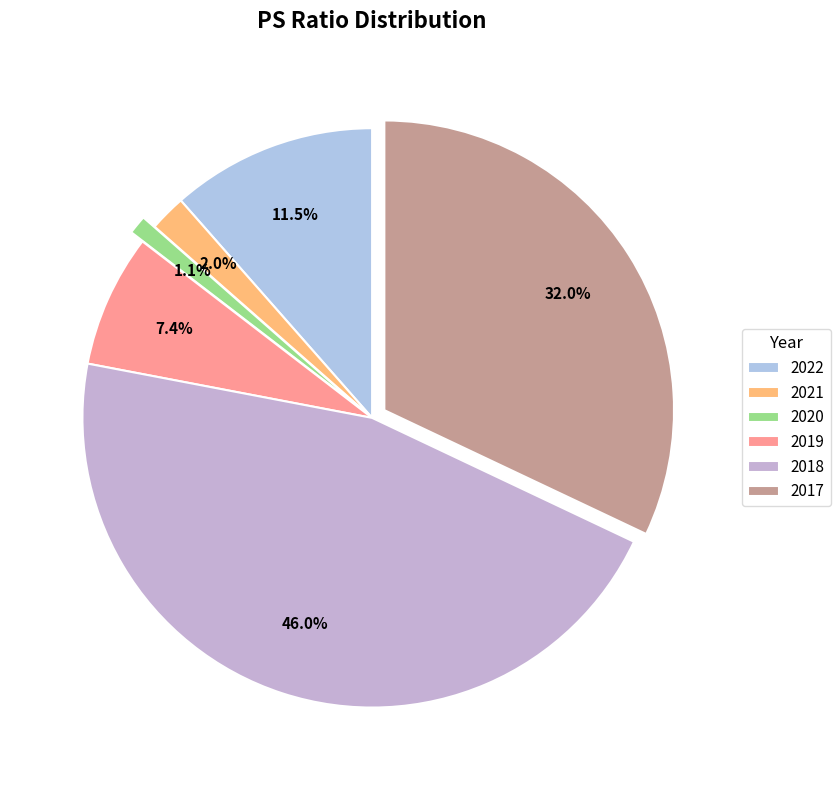

Approximately how many times larger is the value at 2020 compared to 2019?

0.1